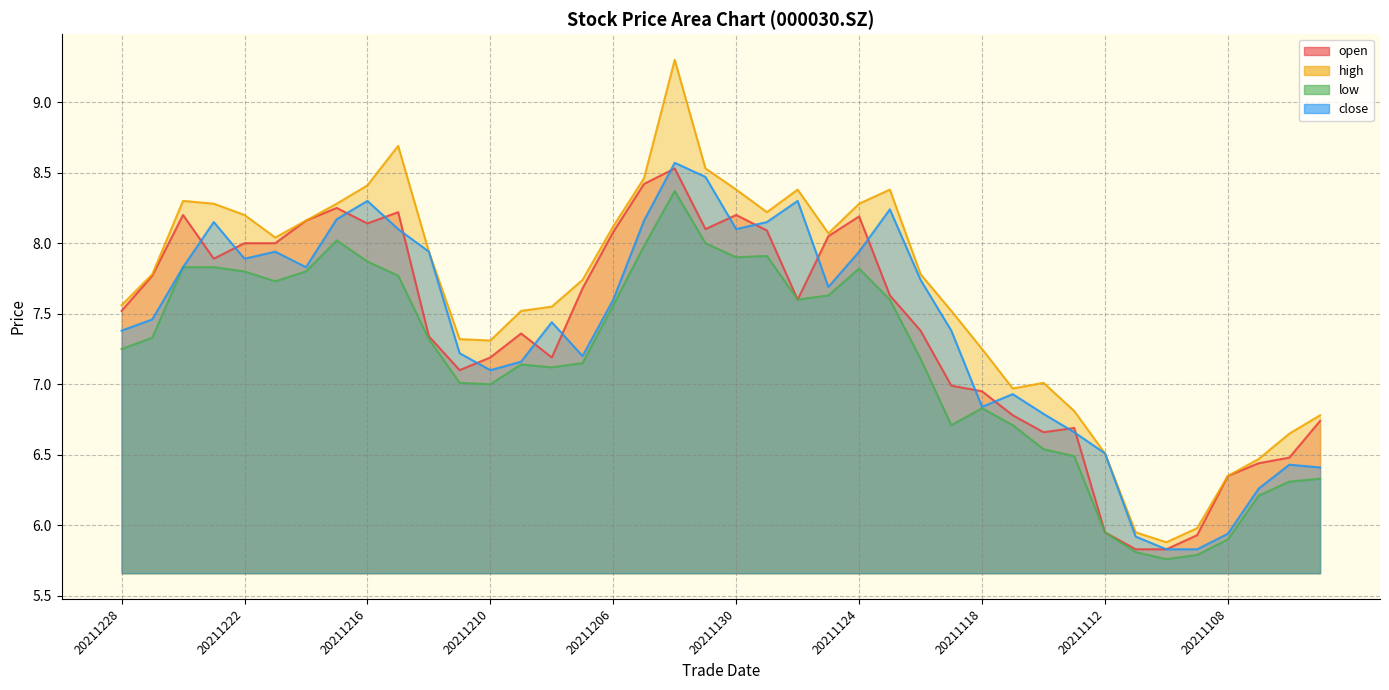

What is the maximum value for close?

8.6